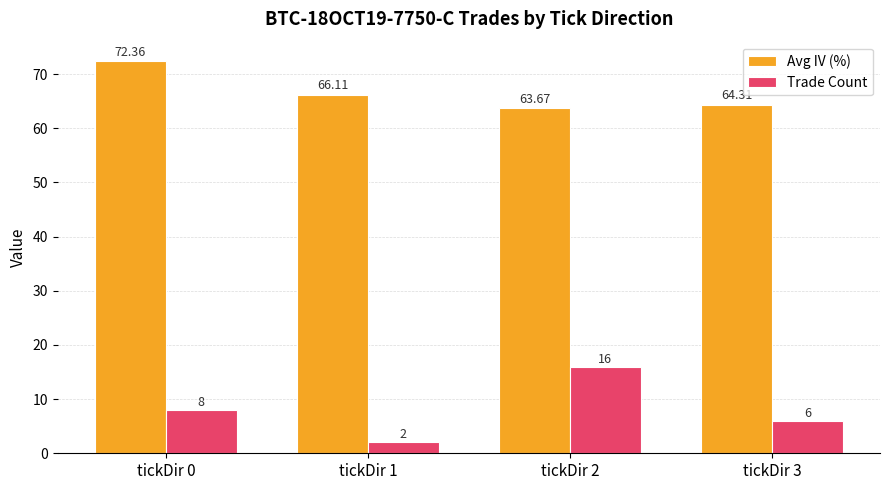

What are all the series names shown in the legend?

Avg IV (%), Trade Count